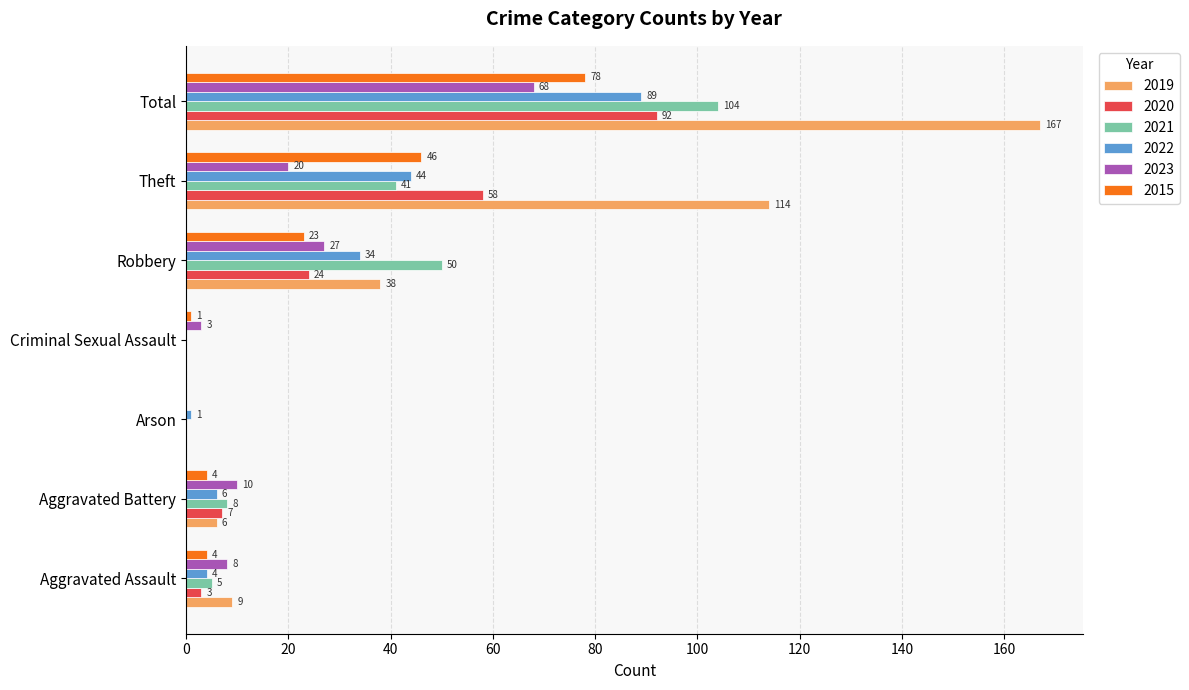

What is the total value across all series at Criminal Sexual Assault?

4